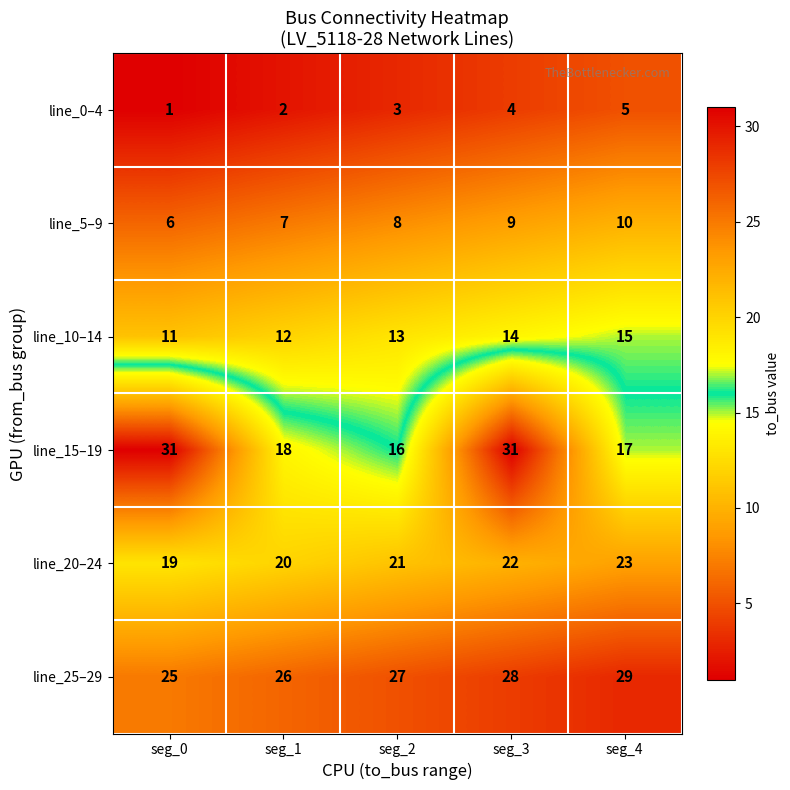

Which series has the largest total across all categories?

line_25–29